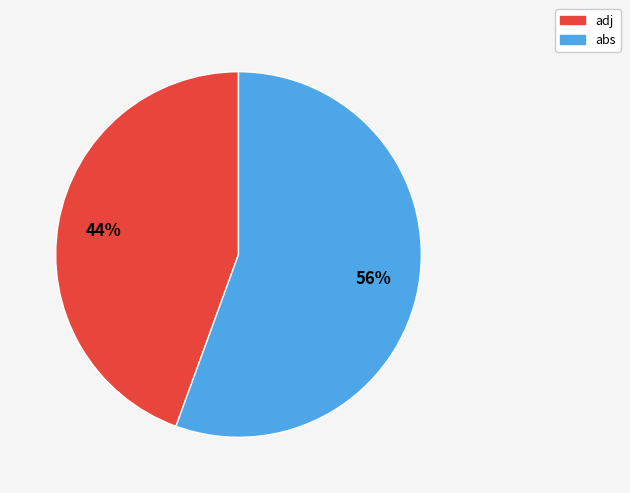

Which slice is the largest?

abs